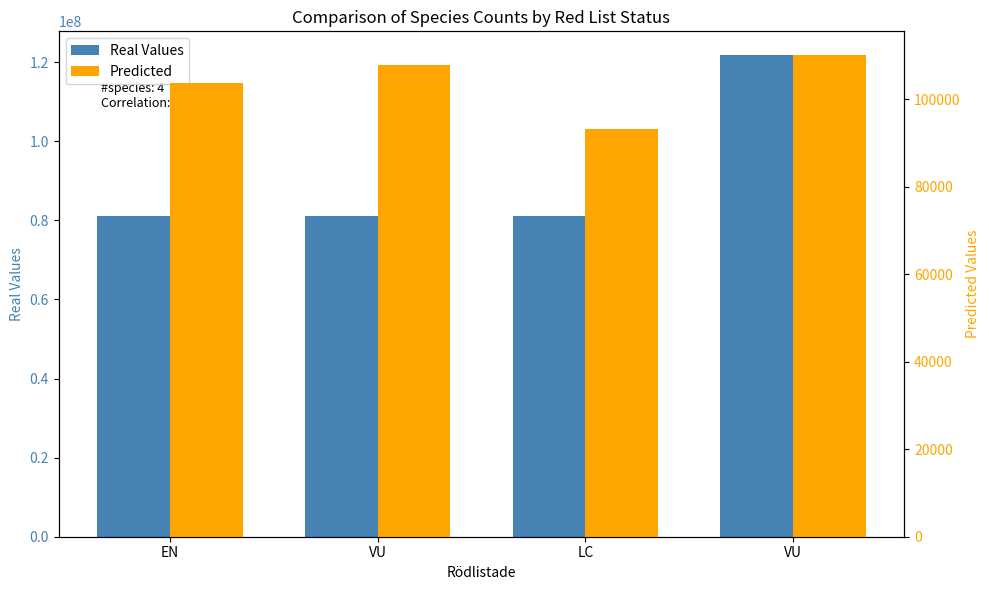

Is it true that Predicted equals 93145 at LC?

True